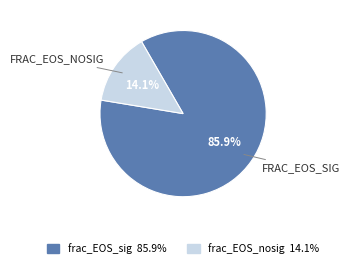

Which category accounts for the majority?

frac_EOS_sig